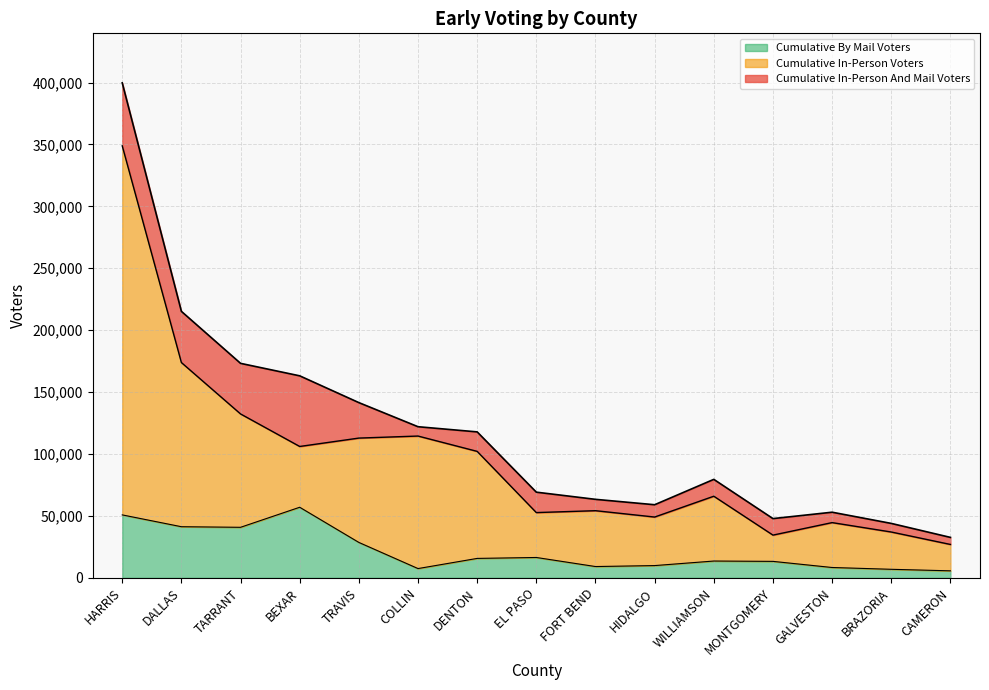

What is the value of the Cumulative In-Person Voters point at the 4th from the left?

106120